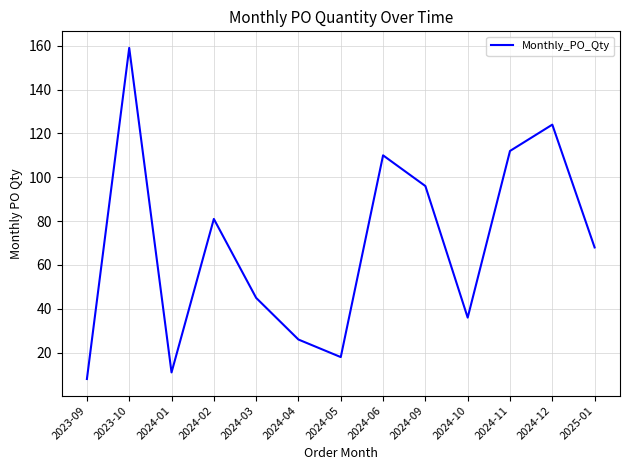

Between 2024-06 and 2024-01, which is larger?

2024-06